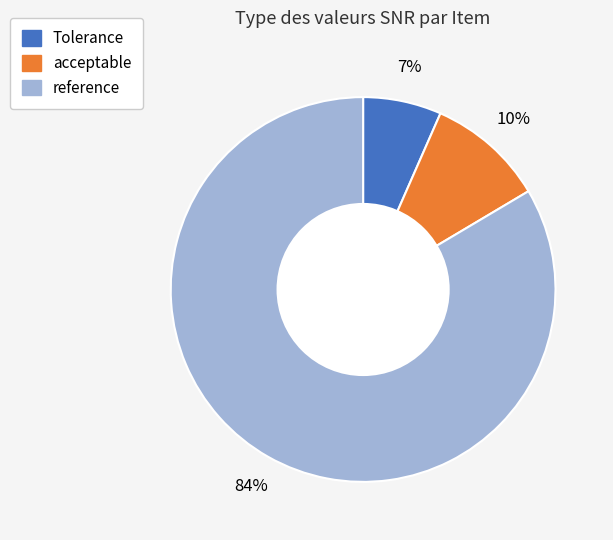

Between reference and Tolerance, which is larger?

reference